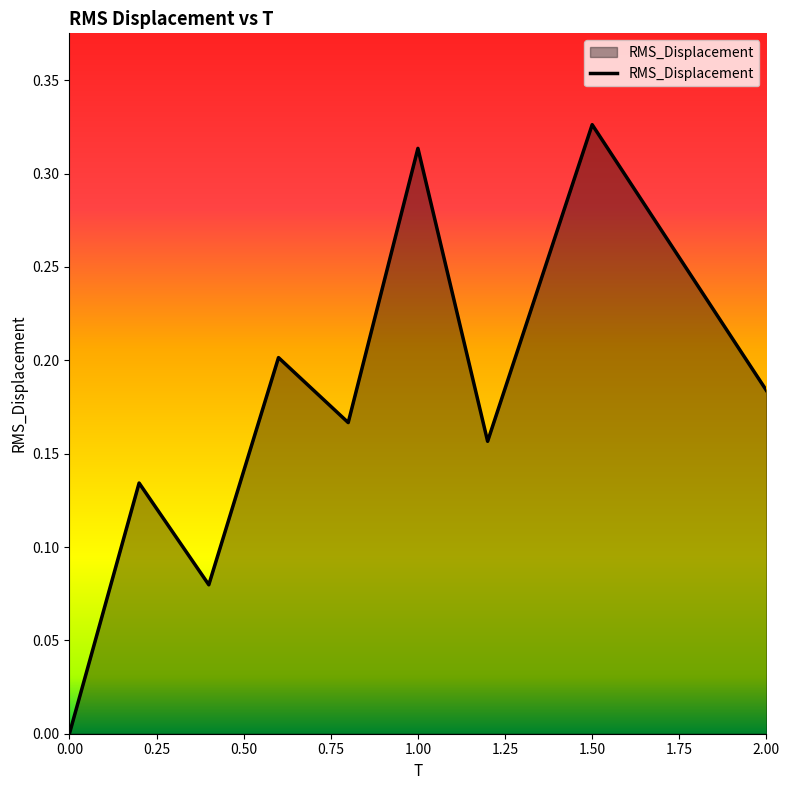

List the labels in order of value, smallest first.

0.0, 0.4, 0.2, 1.2, 0.8, 2.0, 0.6, 1.0, 1.5